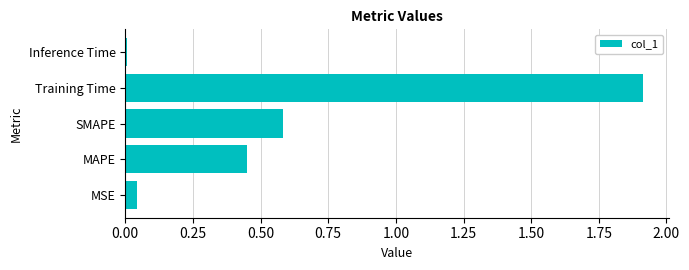

What is the difference between the maximum and minimum values?

1.9